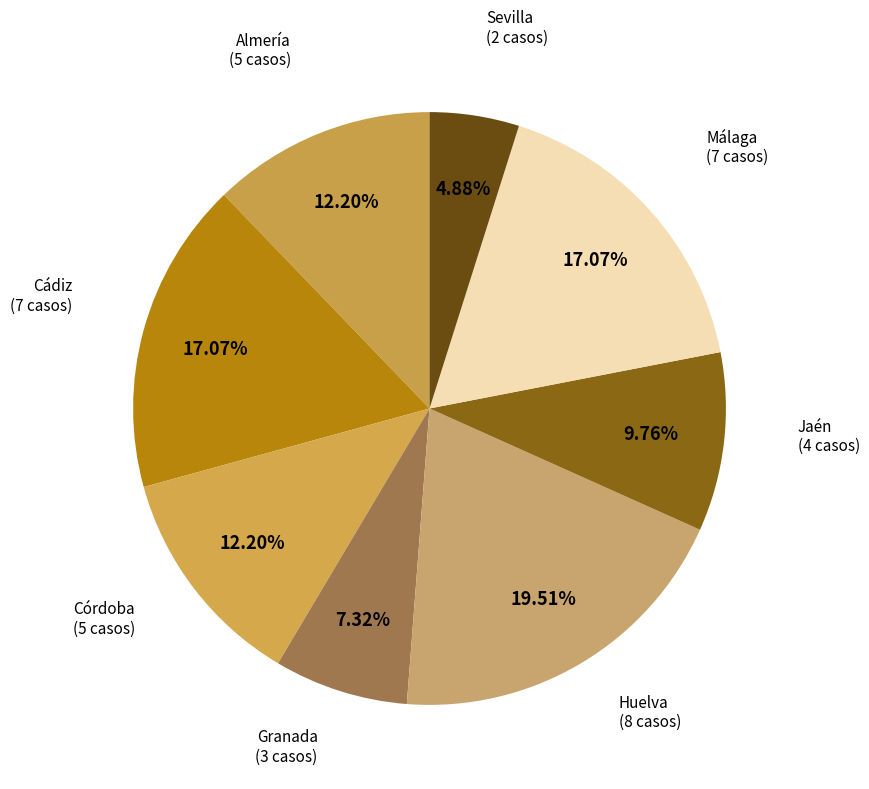

Between Huelva and Almería, which is larger?

Huelva